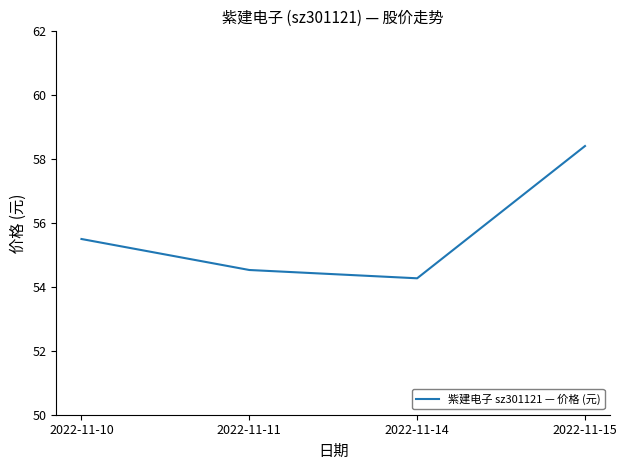

What is the difference between the values at 2022-11-15 and 2022-11-14?

4.1